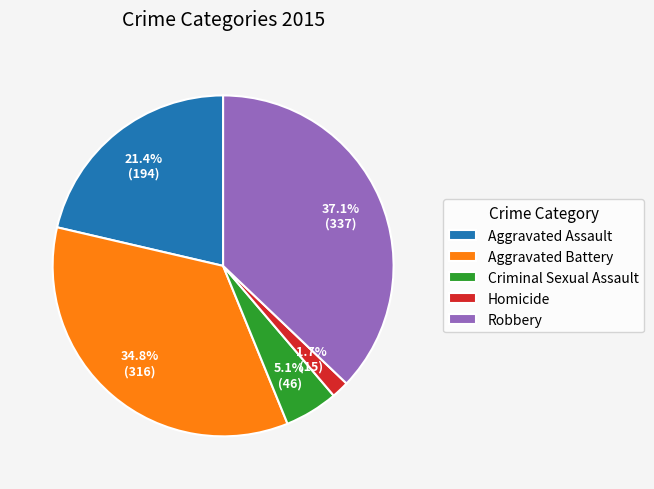

To the nearest percent, what portion does Criminal Sexual Assault represent?

5%